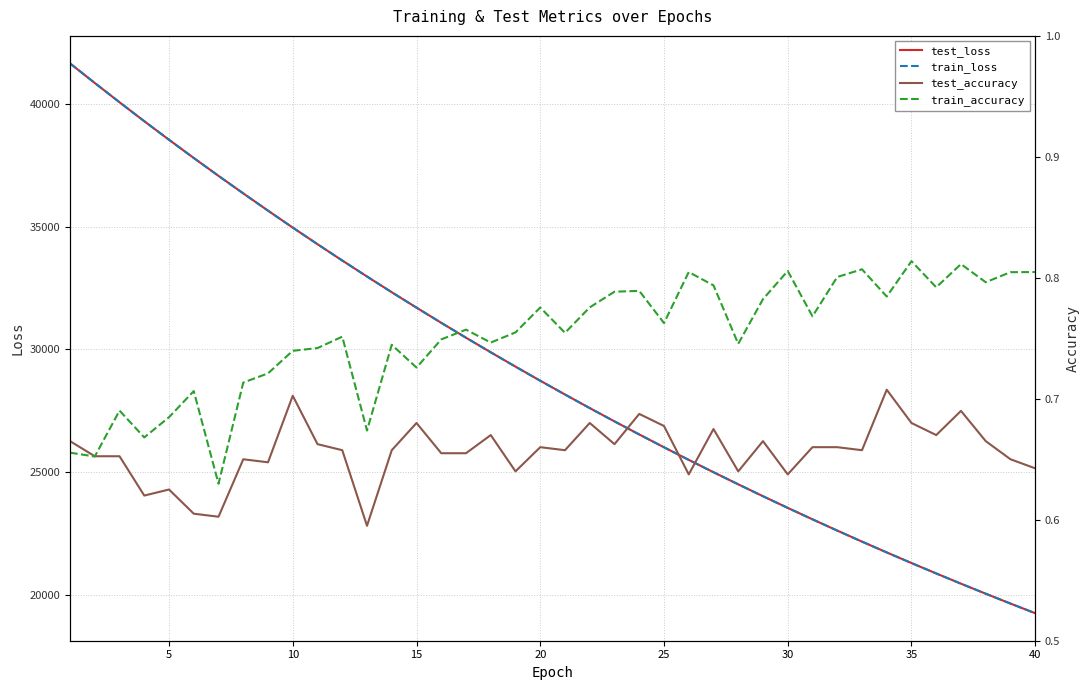

Reading left to right, extract all data points from this chart.

test_loss: 41652.2	40854.7	40069.3	39297.6	38541.1	37798.8	37069.9	36356.5	35652.9	34963.0	34286.3	33621.7	32969.6	32328.6	31700.9	31082.4	30476.0	29881.5	29296.8	28723.0	28160.9	27607.7	27065.5	26533.4	26011.4	25498.2	24995.2	24501.6	24016.8	23541.4	23075.4	22616.9	22167.5	21726.5	21293.8	20869.4	20452.7	20044.1	19643.0	19249.4
train_loss: 41654.0	40855.8	40070.5	39297.2	38540.5	37798.0	37069.7	36355.1	35651.4	34961.7	34284.9	33620.4	32968.4	32327.4	31699.7	31081.3	30474.9	29880.3	29295.6	28722.1	28160.0	27606.7	27064.4	26532.4	26010.5	25497.2	24994.2	24500.6	24015.9	23540.4	23074.4	22616.0	22166.8	21726.0	21293.0	20868.6	20452.0	20043.3	19642.2	19248.7
test_accuracy: 0.7	0.7	0.7	0.6	0.6	0.6	0.6	0.6	0.6	0.7	0.7	0.7	0.6	0.7	0.7	0.7	0.7	0.7	0.6	0.7	0.7	0.7	0.7	0.7	0.7	0.6	0.7	0.6	0.7	0.6	0.7	0.7	0.7	0.7	0.7	0.7	0.7	0.7	0.7	0.6
train_accuracy: 0.7	0.7	0.7	0.7	0.7	0.7	0.6	0.7	0.7	0.7	0.7	0.8	0.7	0.7	0.7	0.7	0.8	0.7	0.8	0.8	0.8	0.8	0.8	0.8	0.8	0.8	0.8	0.7	0.8	0.8	0.8	0.8	0.8	0.8	0.8	0.8	0.8	0.8	0.8	0.8